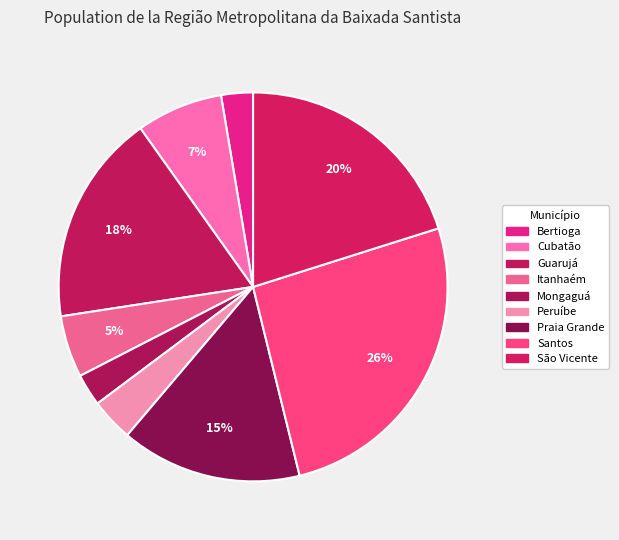

Count the number of slices in the pie.

9